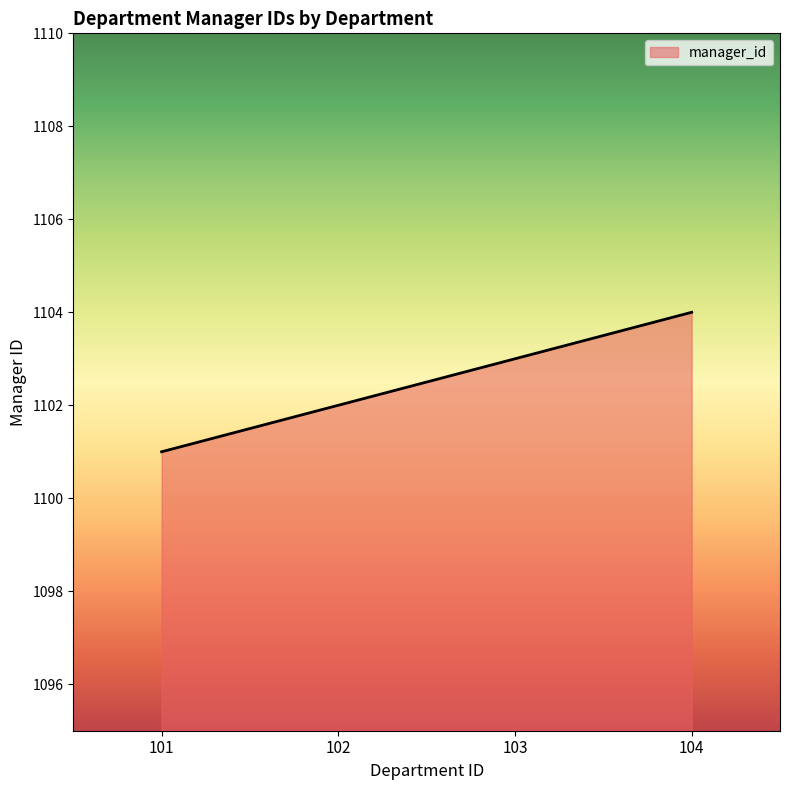

What is the ratio of the value at 102 to the value at 103?

1.0